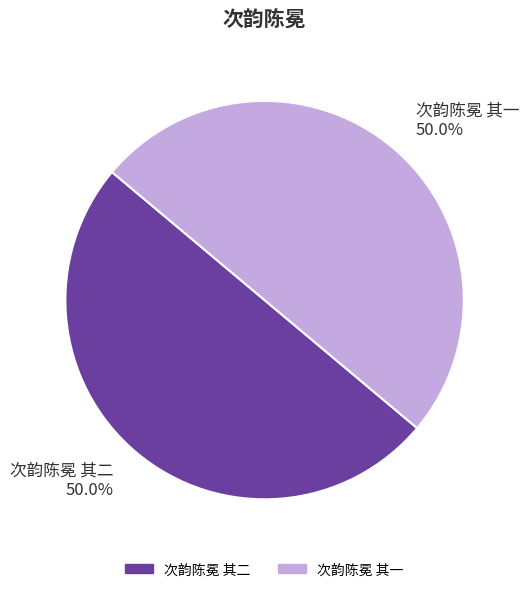

How many slices are in this pie chart?

2